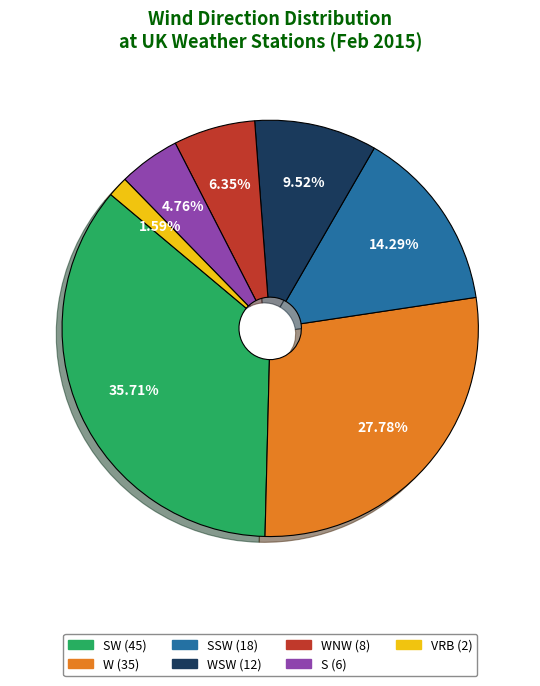

Is there a majority slice in this chart?

No